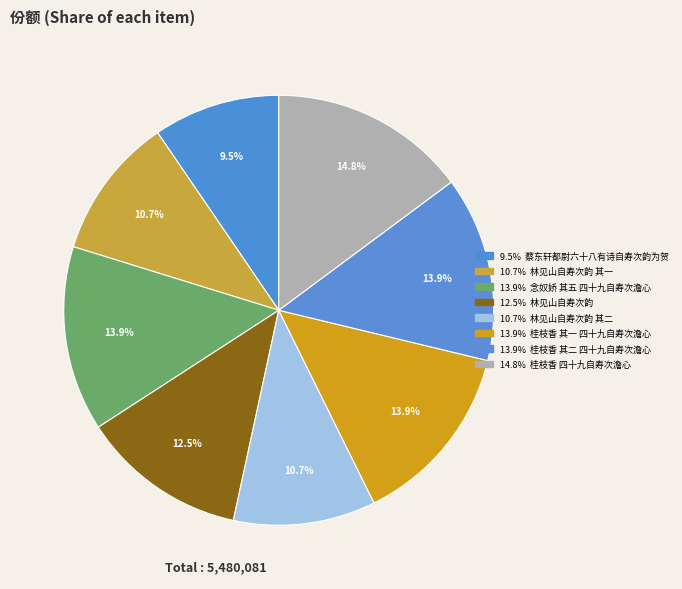

To the nearest percent, what is the difference between the largest and smallest slice percentages?

5%